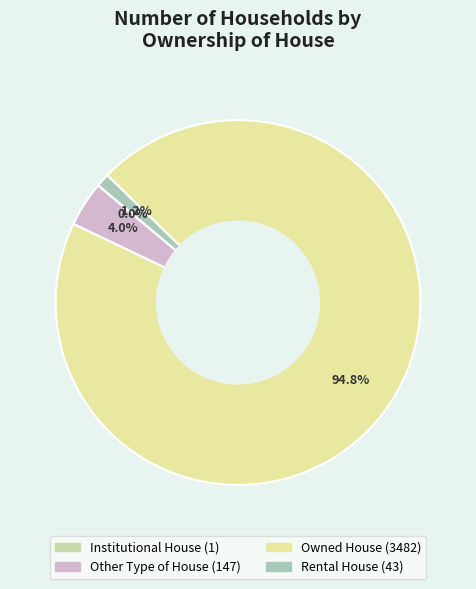

Is it true that Rental House is 11% of the pie?

False